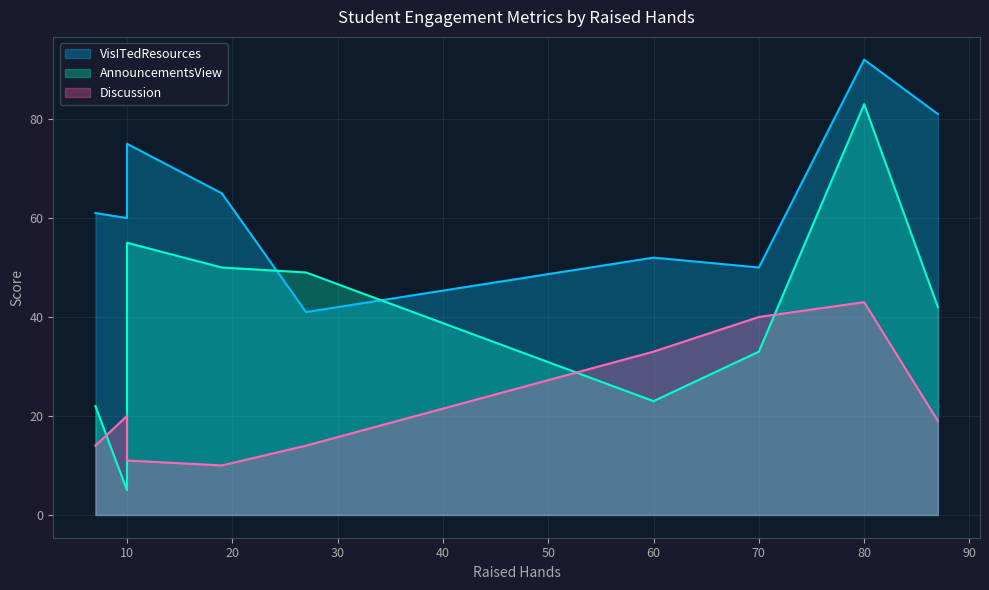

Which category has the lowest value in the Discussion series?

19